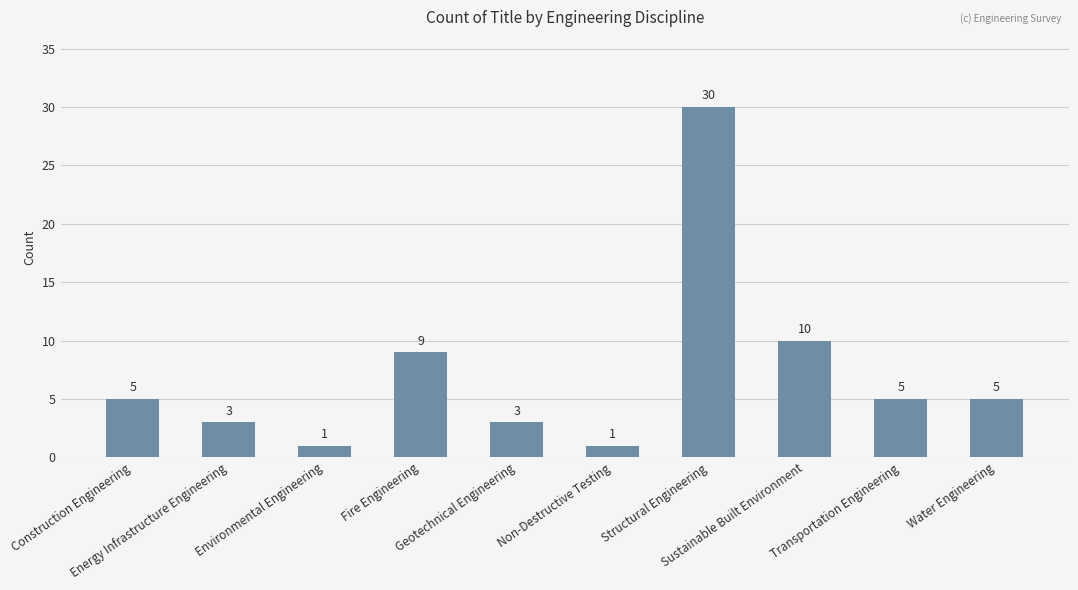

Reading left to right, transcribe all the data shown in this chart.

Construction Engineering=5	Energy Infrastructure Engineering=3	Environmental Engineering=1	Fire Engineering=9	Geotechnical Engineering=3	Non-Destructive Testing=1	Structural Engineering=30	Sustainable Built Environment=10	Transportation Engineering=5	Water Engineering=5